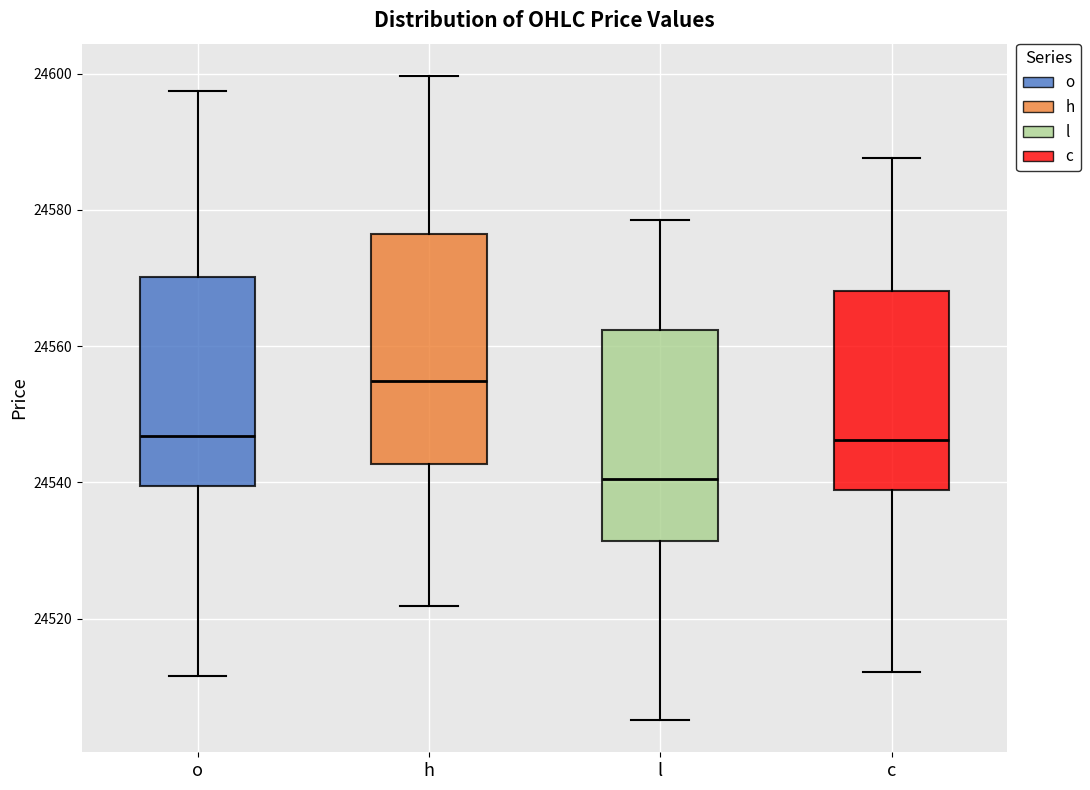

Which box is the tallest, from its lower edge to its upper edge?

h